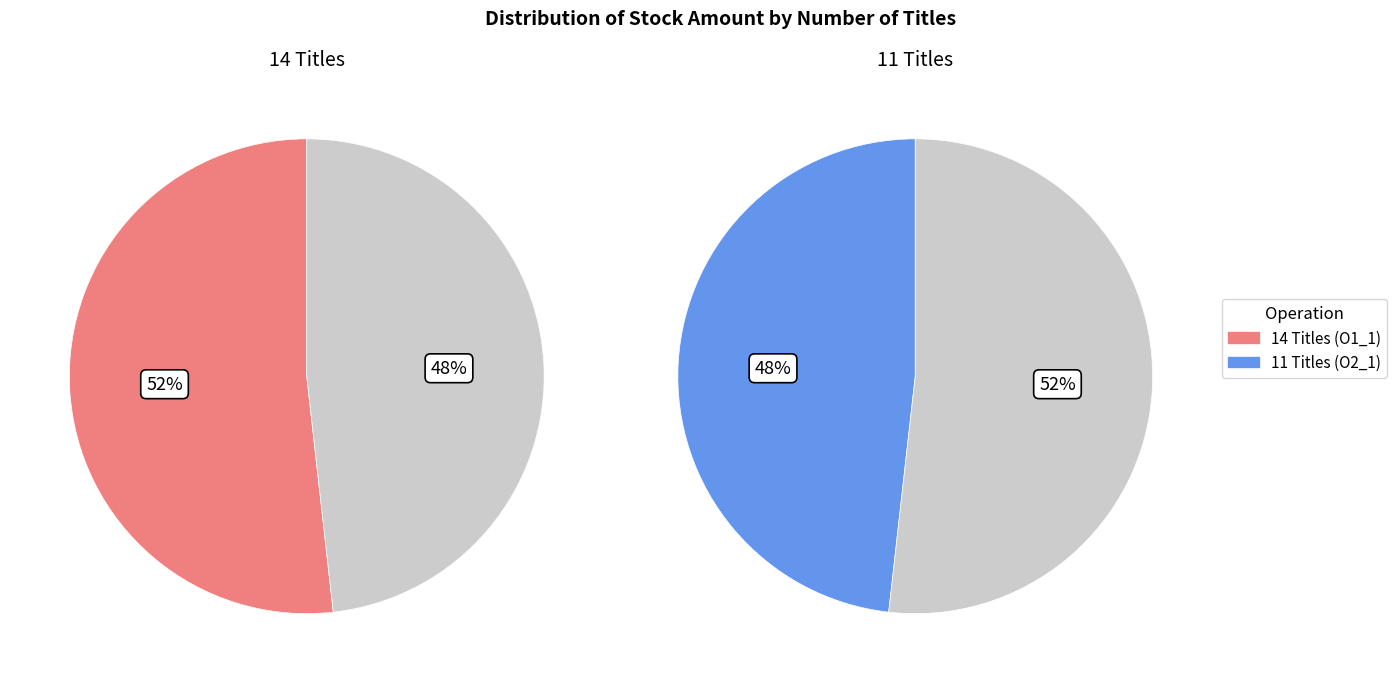

The 11 Titles slice represents 48% of the pie. True or false?

True